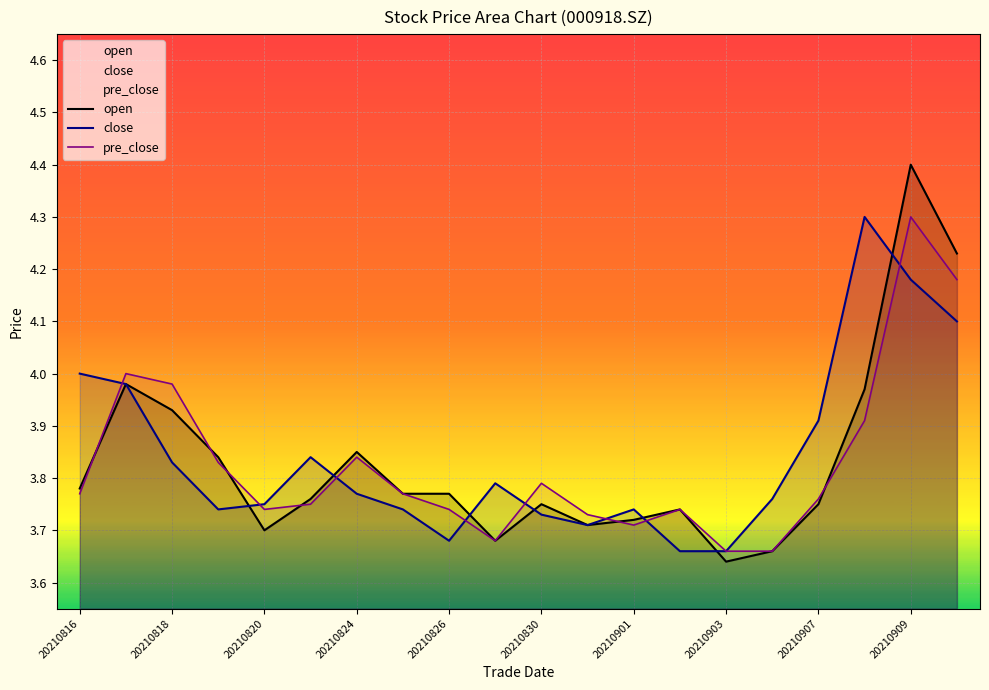

True or false: close has a value of 1.0 at 20210818.

False